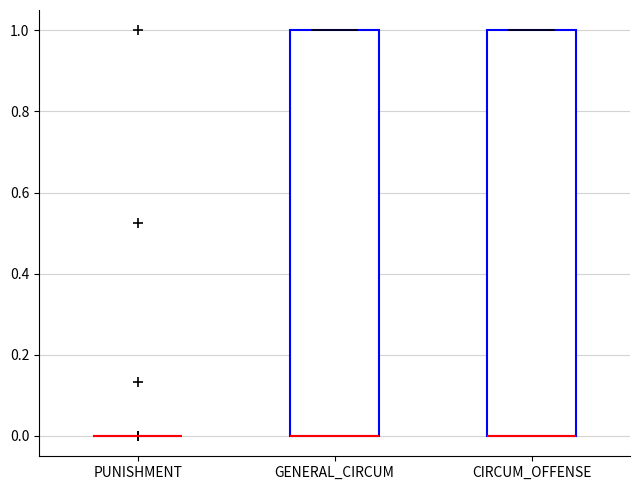

Reading left to right, read every box against the y-axis: the position of its median line, the range the box covers, and the ends of its whiskers. The values are not printed on the chart, so give them approximately, as read against the axis.

PUNISHMENT: box collapsed to a line at 0, whiskers 0 to 0
GENERAL_CIRCUM: median 0 (drawn on the box's lower edge), box 0 to 1, whiskers 0 to 1
CIRCUM_OFFENSE: median 0 (drawn on the box's lower edge), box 0 to 1, whiskers 0 to 1